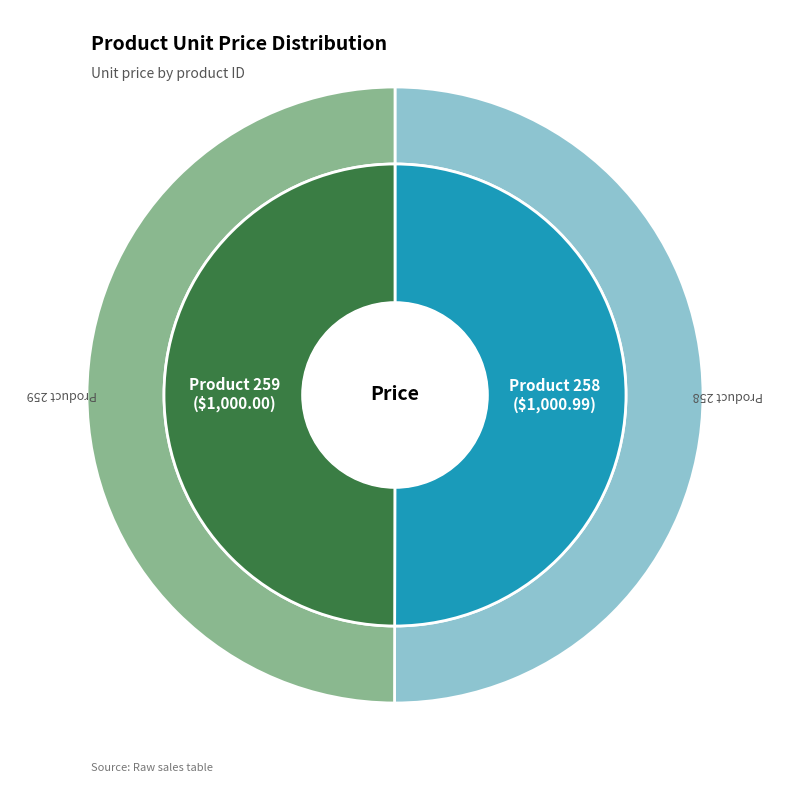

The 258 slice represents 50% of the pie. True or false?

True